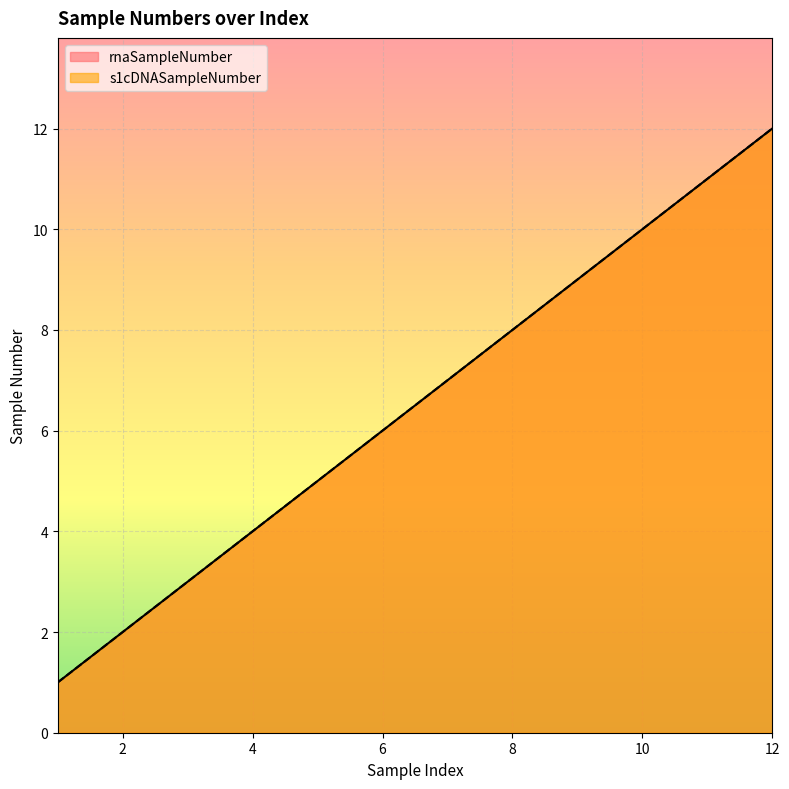

Is it true that s1cDNASampleNumber equals 8 at 8?

True